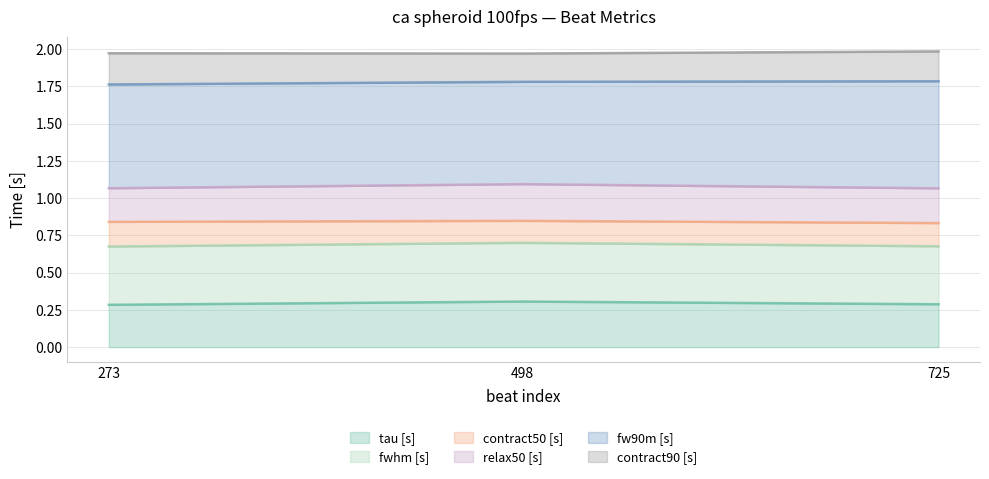

What is the minimum value for tau [s]?

0.3